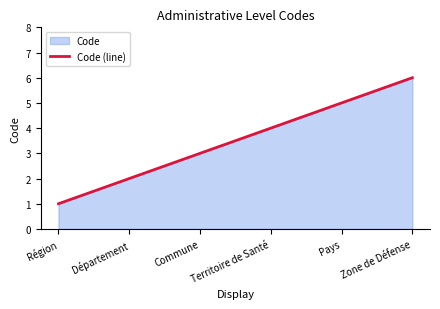

What is the sum of all values?

21